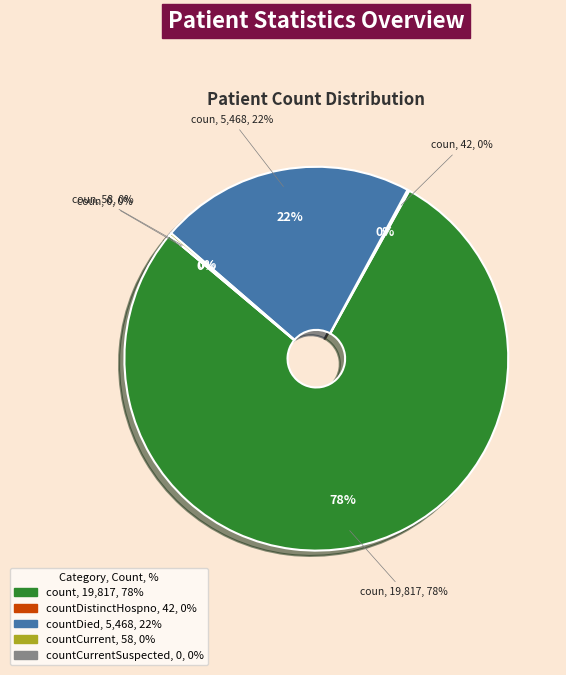

Is it true that countCurrent is 0% of the pie?

True